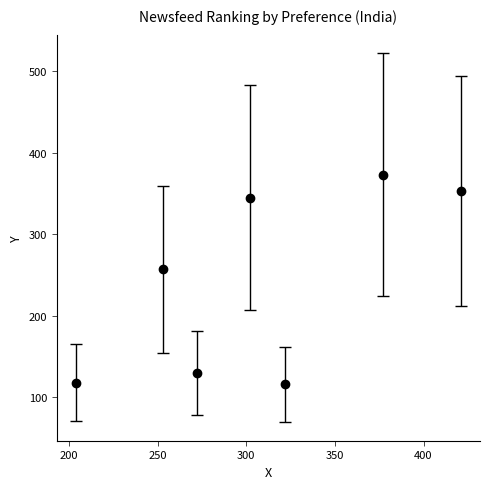

The value at 272 is 227. True or false?

False